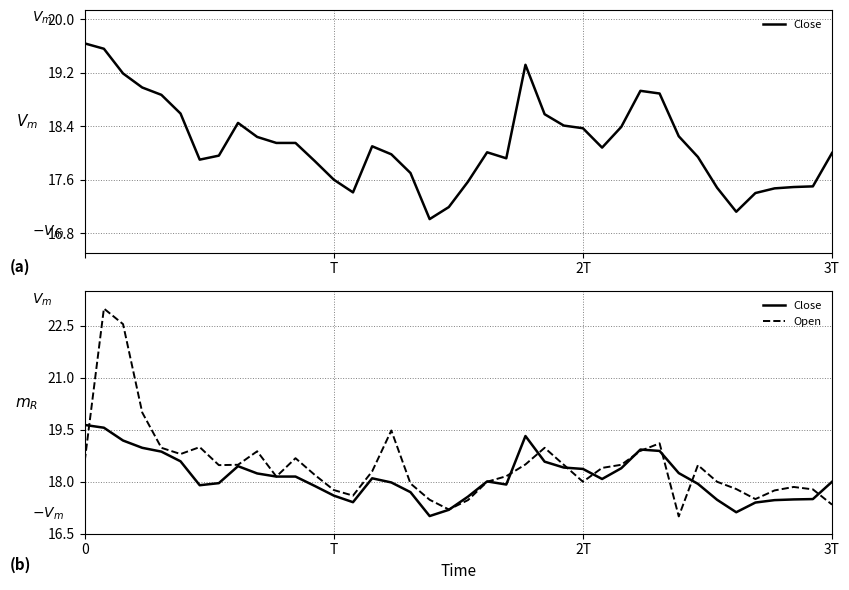

What is the difference between the highest and lowest values at 24?

0.4